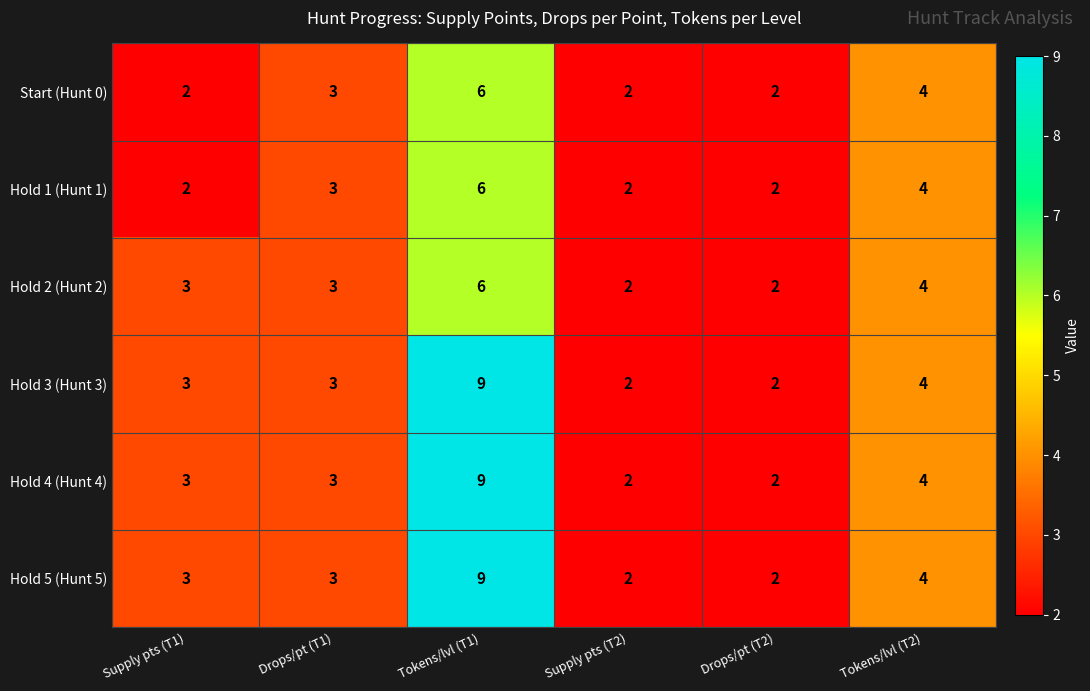

What is the maximum value for Hold 3 (Hunt 3)?

9